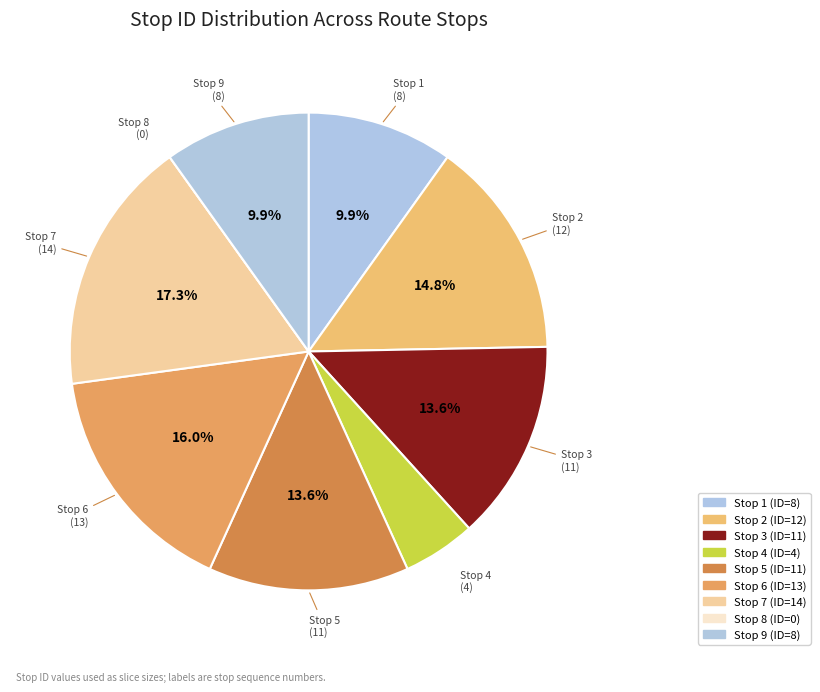

Which category has the biggest portion of the pie?

Stop 7